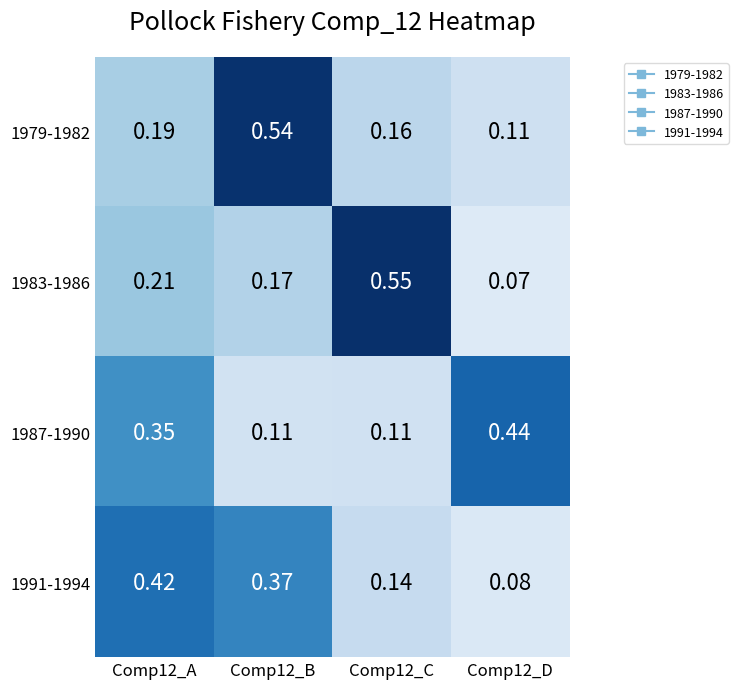

What is the total value across all series at Comp12_A?

1.2